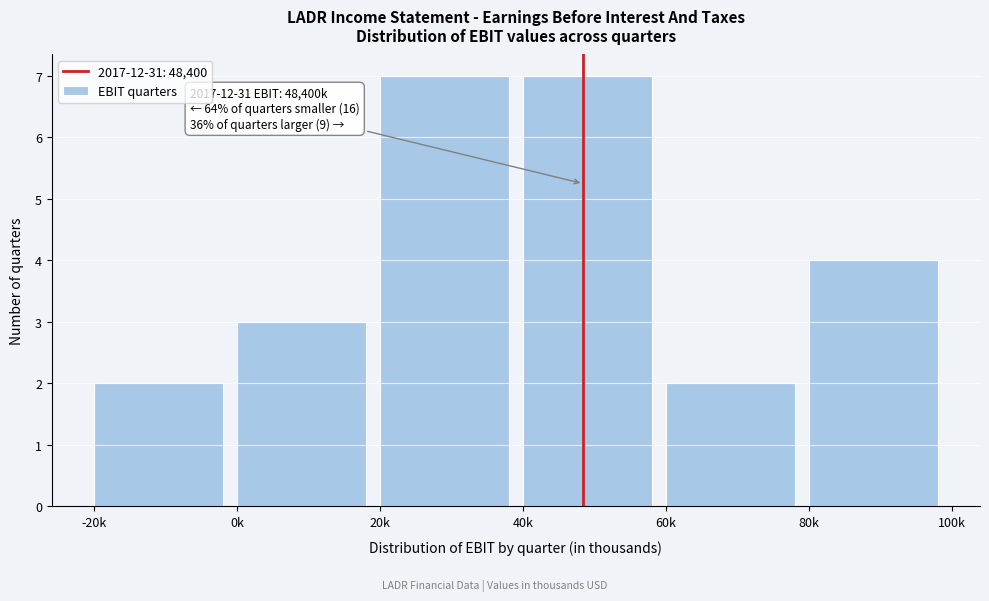

Reading right to left, extract all data points from this chart.

4	2	7	7	3	2